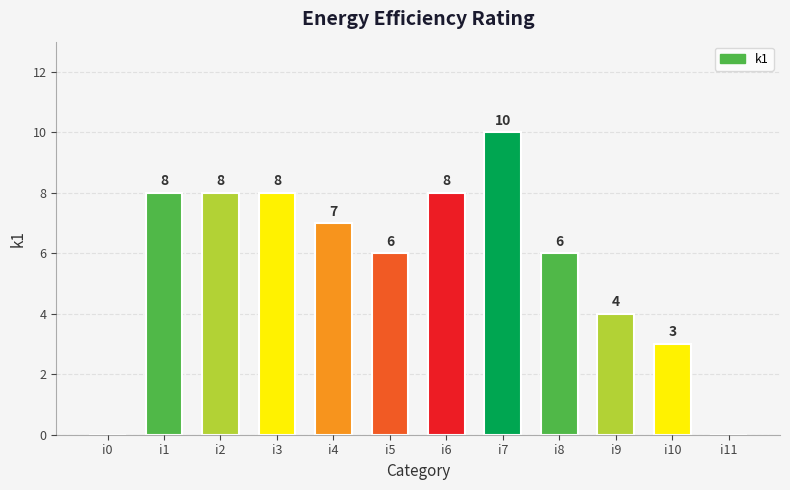

What is the sum of all values?

68